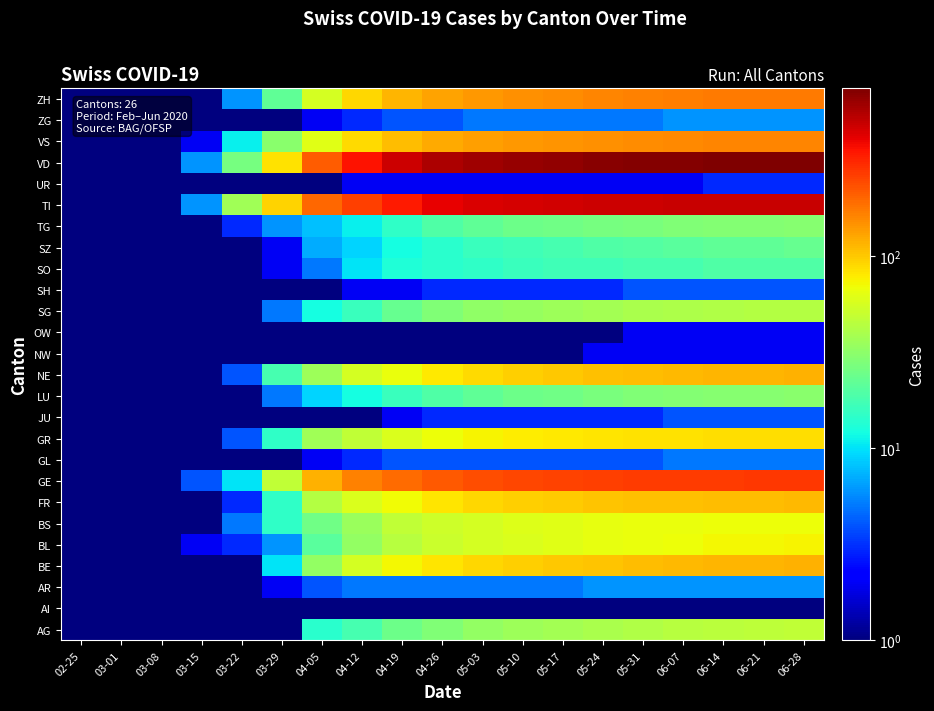

At which category is the sum across all series the highest?

06-28